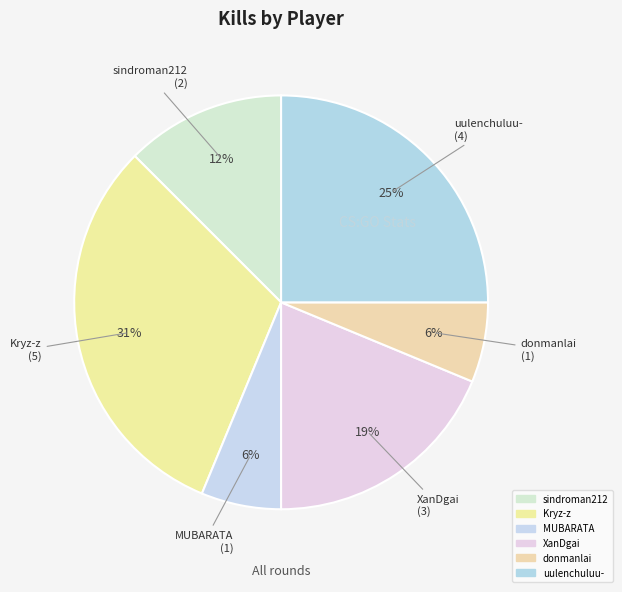

True or false: XanDgai accounts for 19% of the total.

True